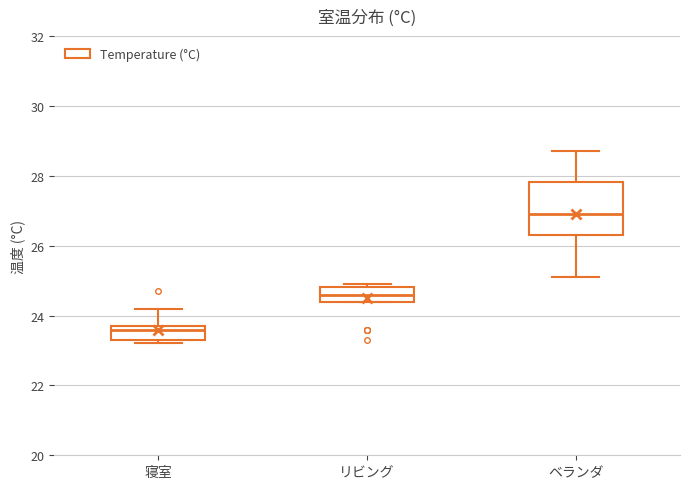

Which box is the tallest, from its lower edge to its upper edge?

ベランダ